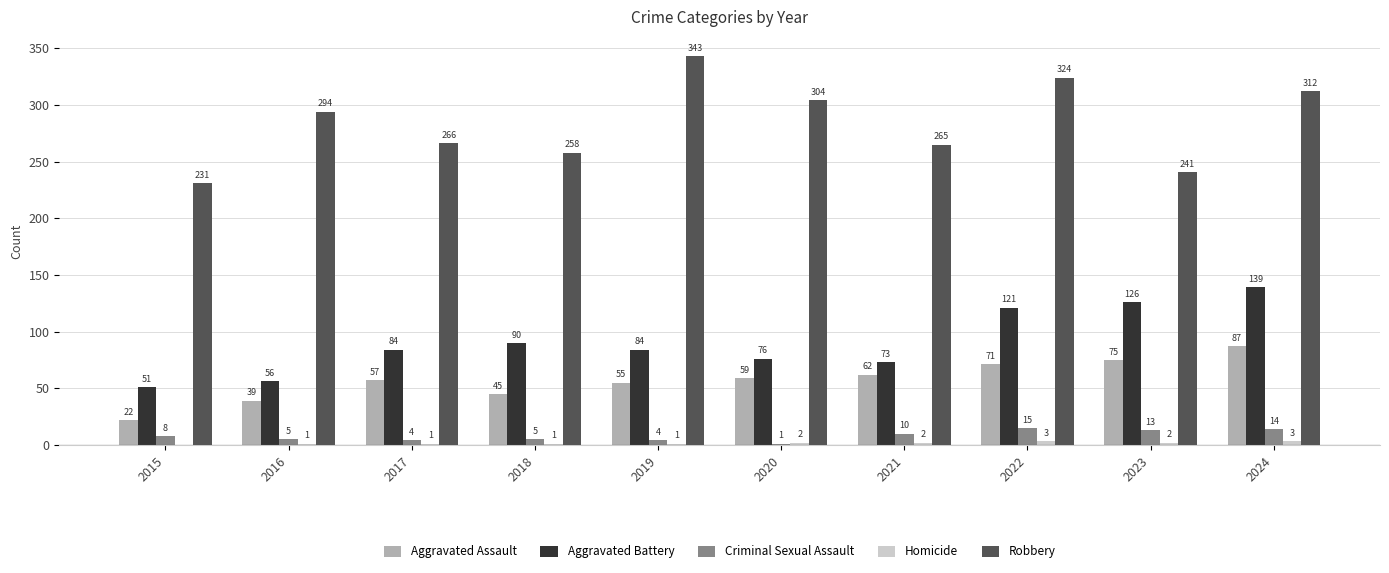

How many groups of bars are there?

10